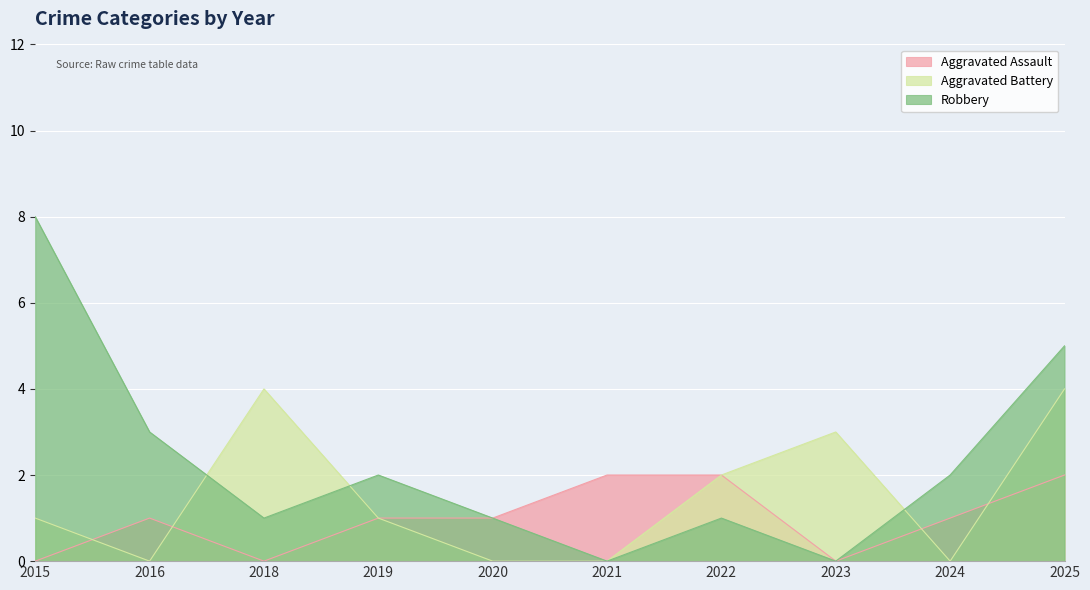

What are all the series names shown in the legend?

Aggravated Assault, Aggravated Battery, Robbery